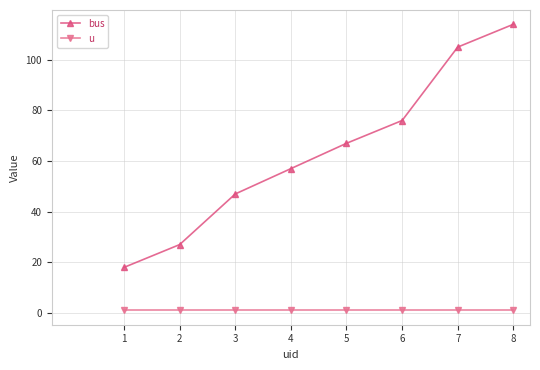

Does the chart display data point markers on the line(s)?

Yes